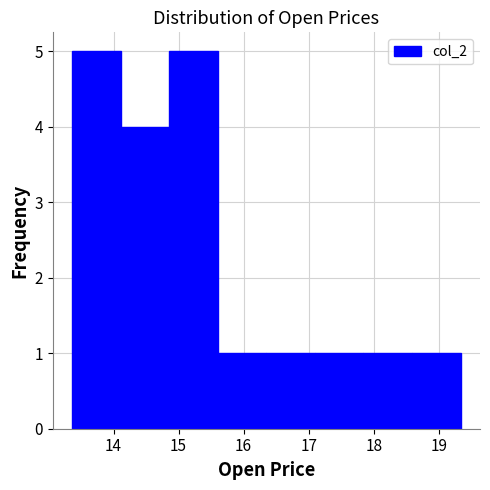

Reading left to right, transcribe this chart: for each bar, give the range it covers on the x-axis and its height. Neither the bar edges nor the heights are printed on the chart, so give them approximately, as read against the axes.

13.4 to 14.1: 5
14.1 to 14.9: 4
14.9 to 15.6: 5
15.6 to 16.4: 1
16.4 to 17.1: 1
17.1 to 17.8: 1
17.8 to 18.6: 1
18.6 to 19.3: 1